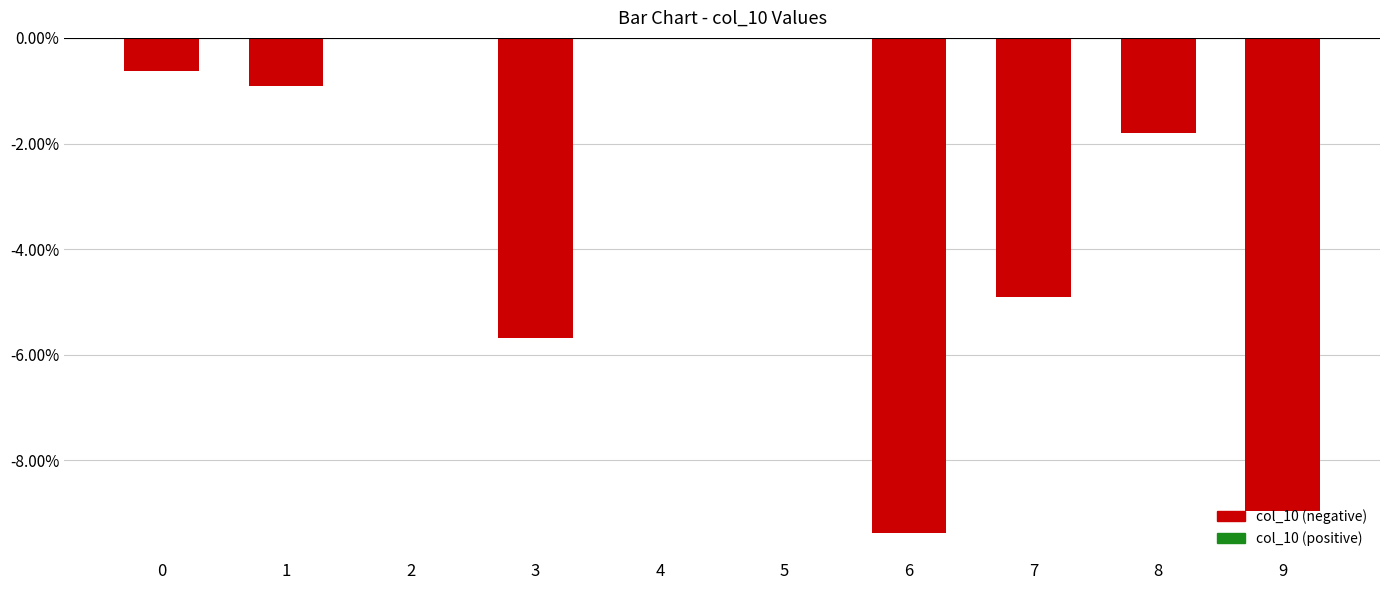

True or false: the data shows 0.0 at 4.

False